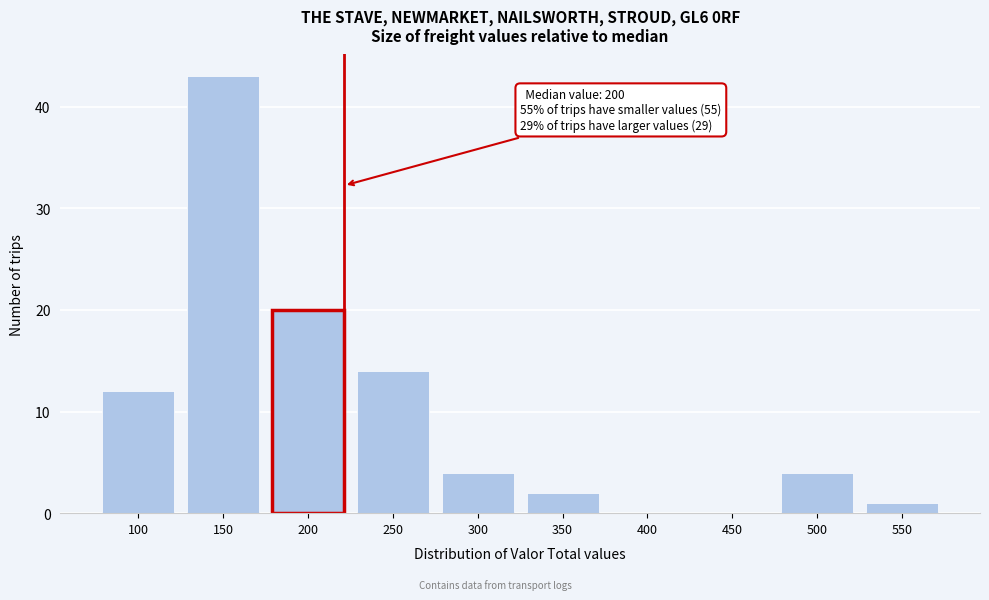

Reading right to left, extract all data points from this chart.

550=1	500=4	450=0	400=0	350=2	300=4	250=14	200=20	150=43	100=12